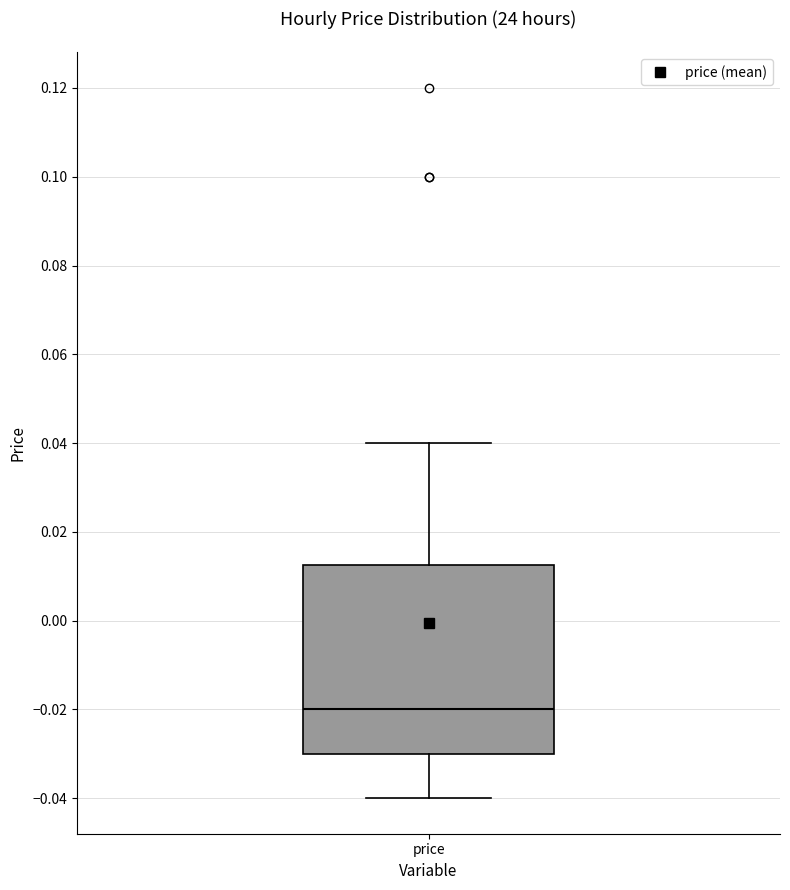

Read this box plot against the y-axis: the position of the median line, the range covered by the box, and the ends of both whiskers. The values are not printed on the chart, so give them approximately, as read against the axis.

median -0.020, box -0.030 to 0.012, whiskers -0.040 to 0.040